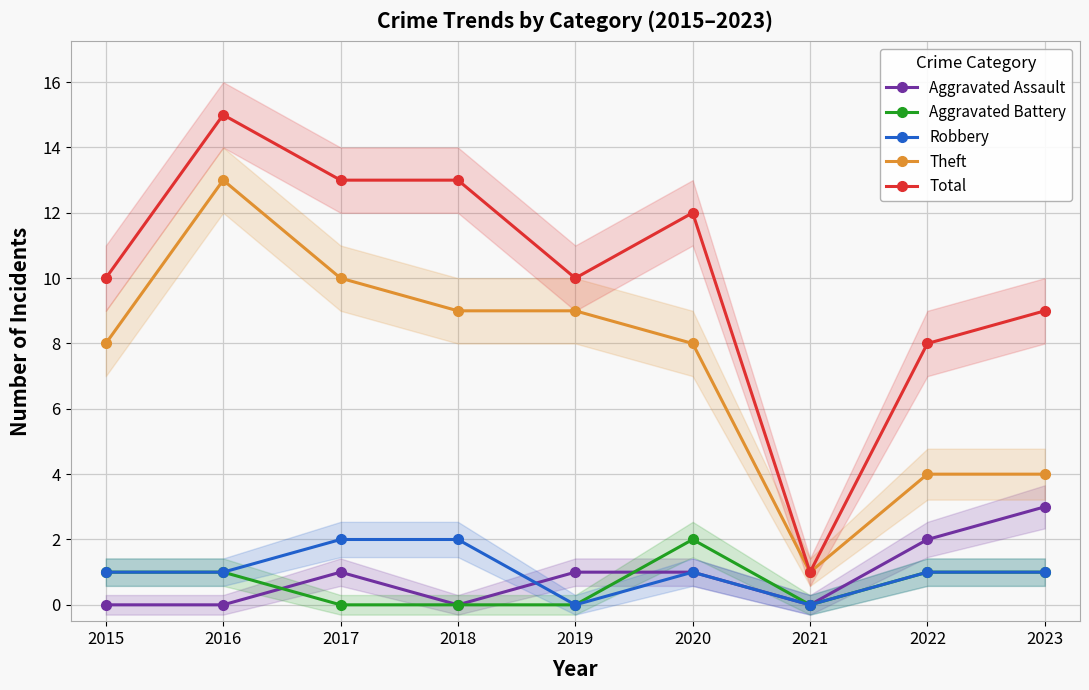

Reading left to right, extract all data points from this chart.

Aggravated Assault: 2015=0	2016=0	2017=1	2018=0	2019=1	2020=1	2021=0	2022=2	2023=3
Aggravated Battery: 2015=1	2016=1	2017=0	2018=0	2019=0	2020=2	2021=0	2022=1	2023=1
Robbery: 2015=1	2016=1	2017=2	2018=2	2019=0	2020=1	2021=0	2022=1	2023=1
Theft: 2015=8	2016=13	2017=10	2018=9	2019=9	2020=8	2021=1	2022=4	2023=4
Total: 2015=10	2016=15	2017=13	2018=13	2019=10	2020=12	2021=1	2022=8	2023=9